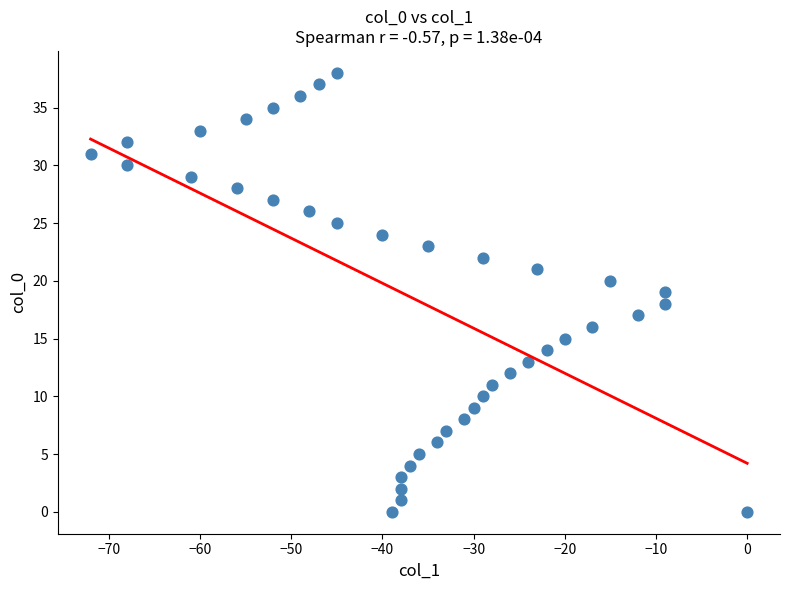

What is the range of Y values (max minus min)?

38